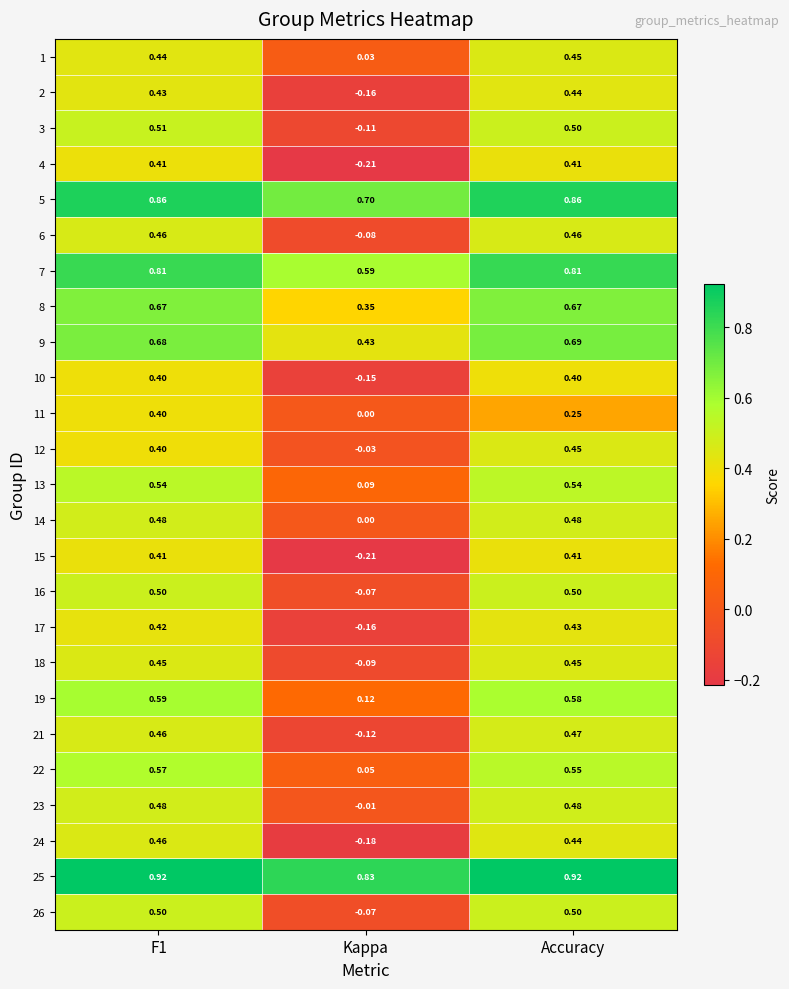

How many distinct data groups are displayed?

25